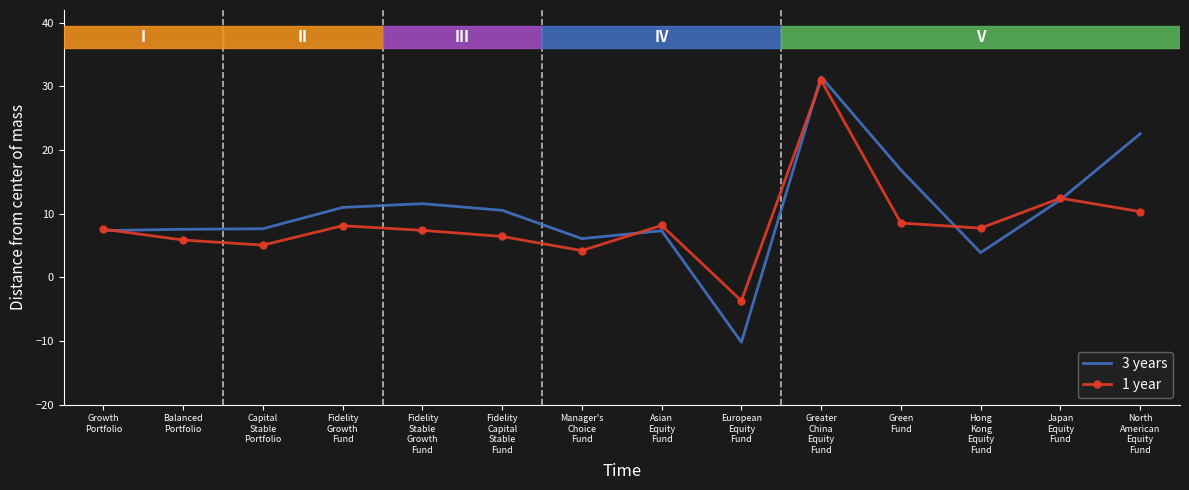

What is the minimum value for 3 years?

-10.2